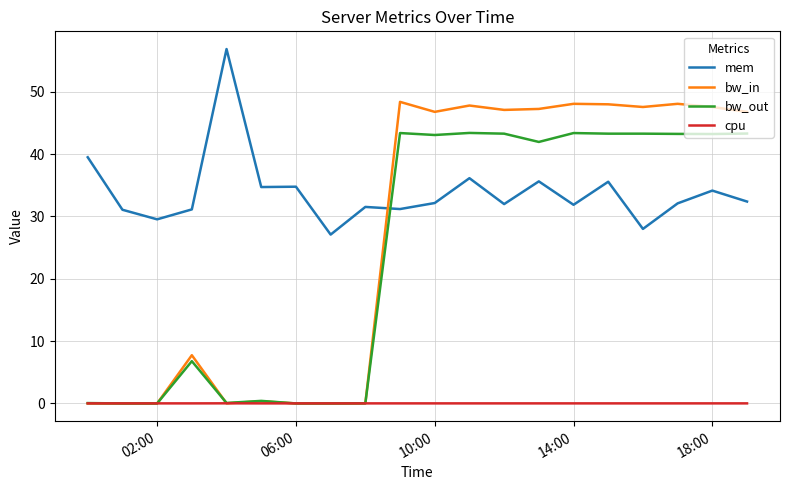

What is the greatest value displayed?

56.8